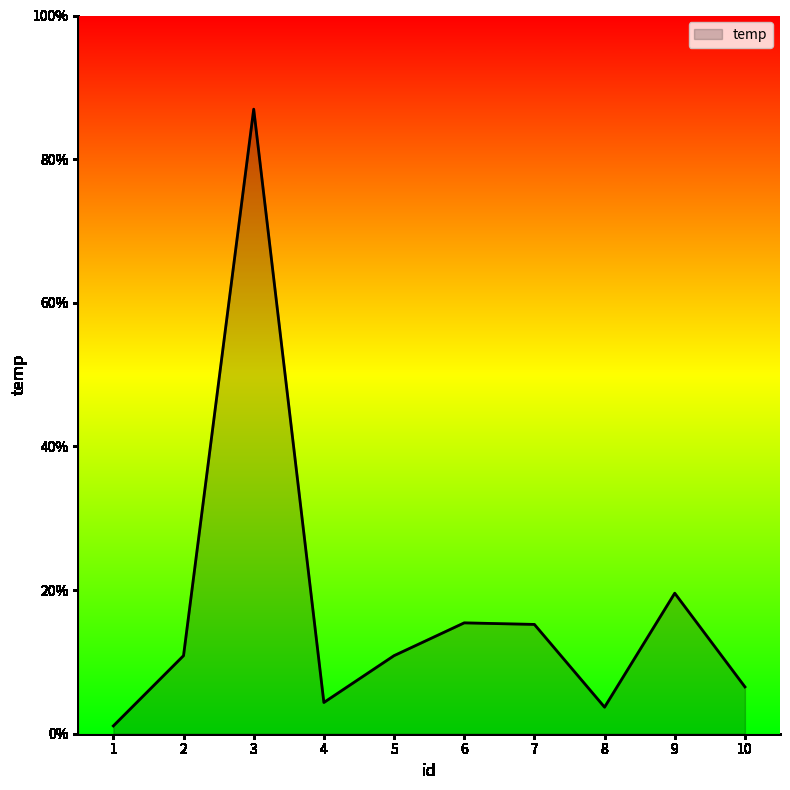

At which label does the data first exceed 50?

3